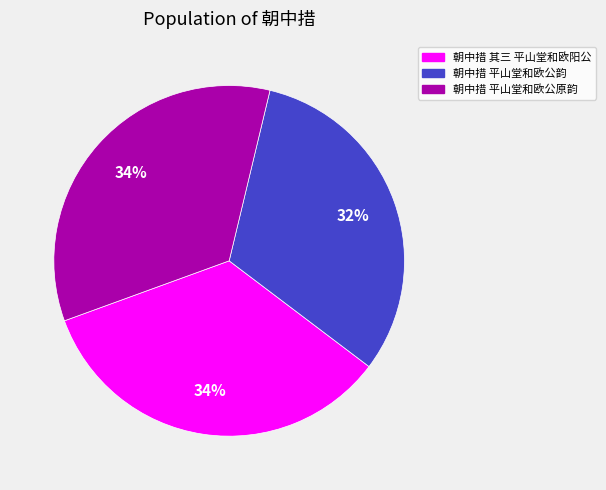

Which slice is the smallest?

朝中措 平山堂和欧公韵